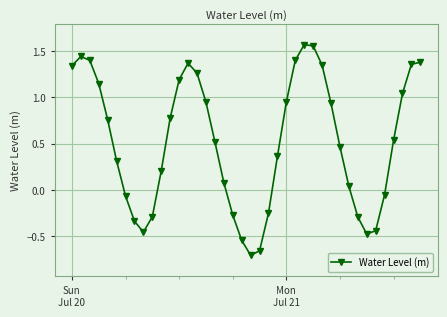

What is the sum of all values?

20.9